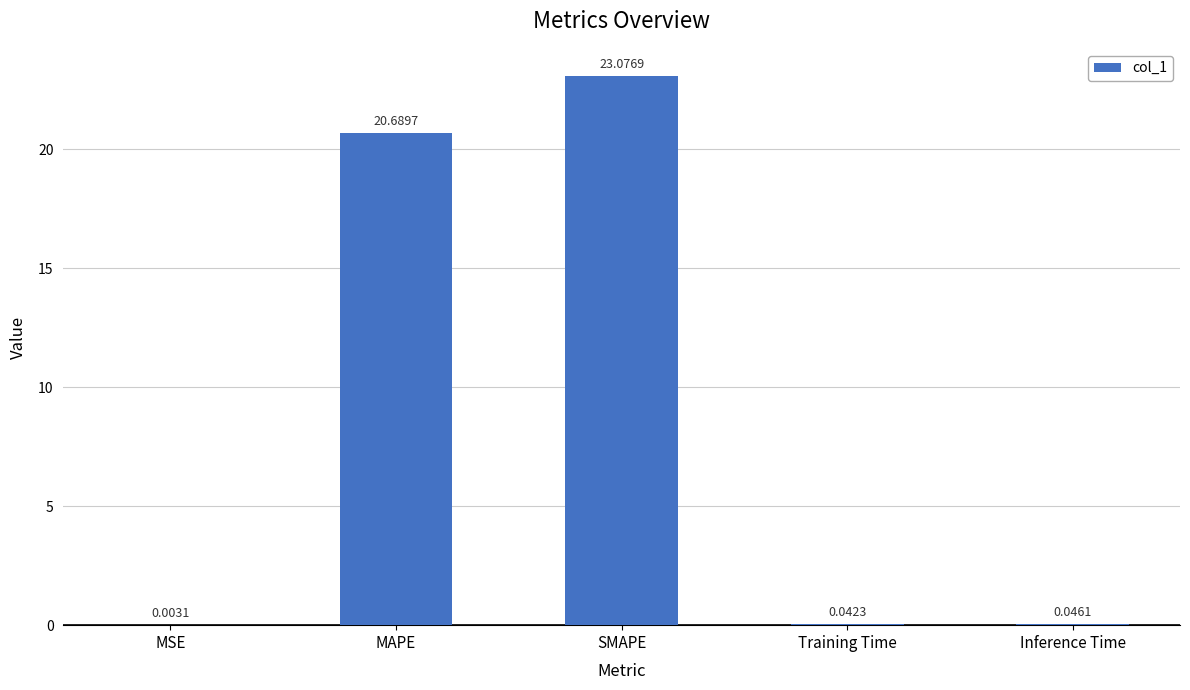

What is the sum of the values at Training Time and MAPE?

20.7